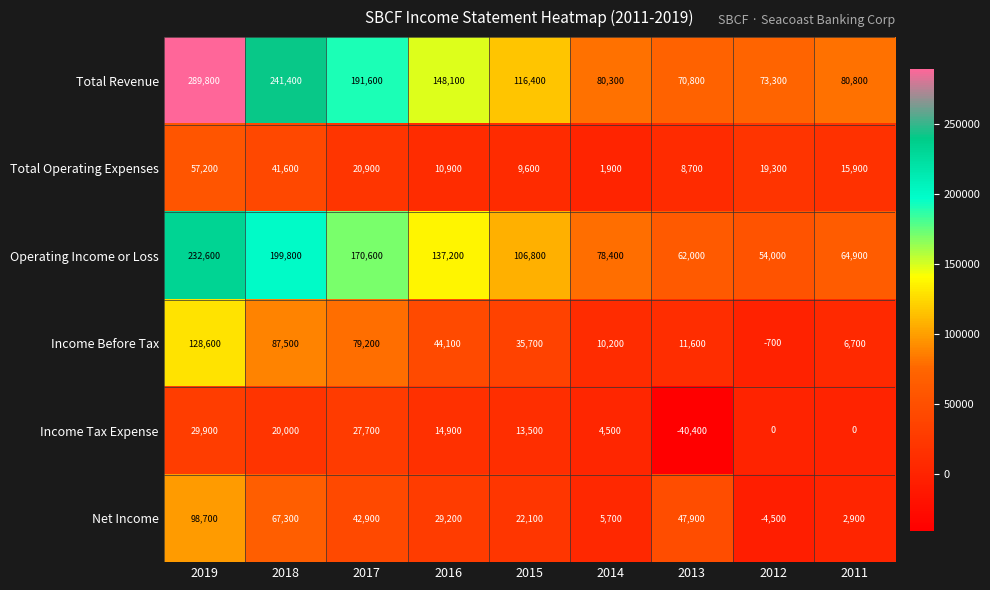

At which category is the sum across all series the highest?

2019